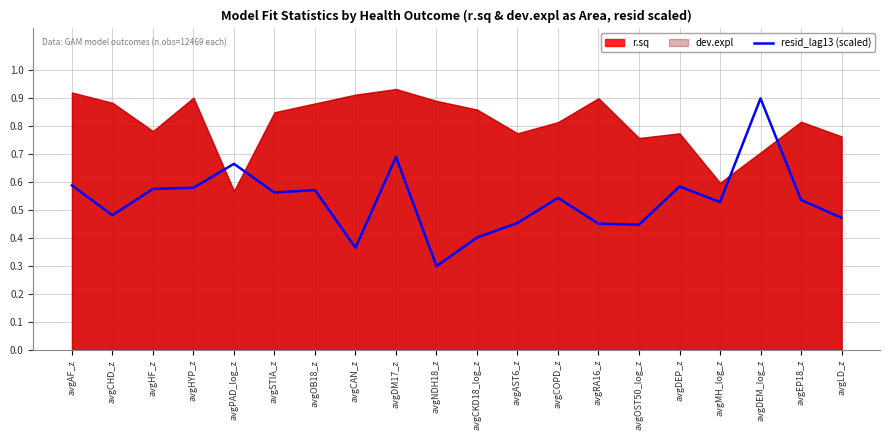

What position from the left is avgOB18_z?

7